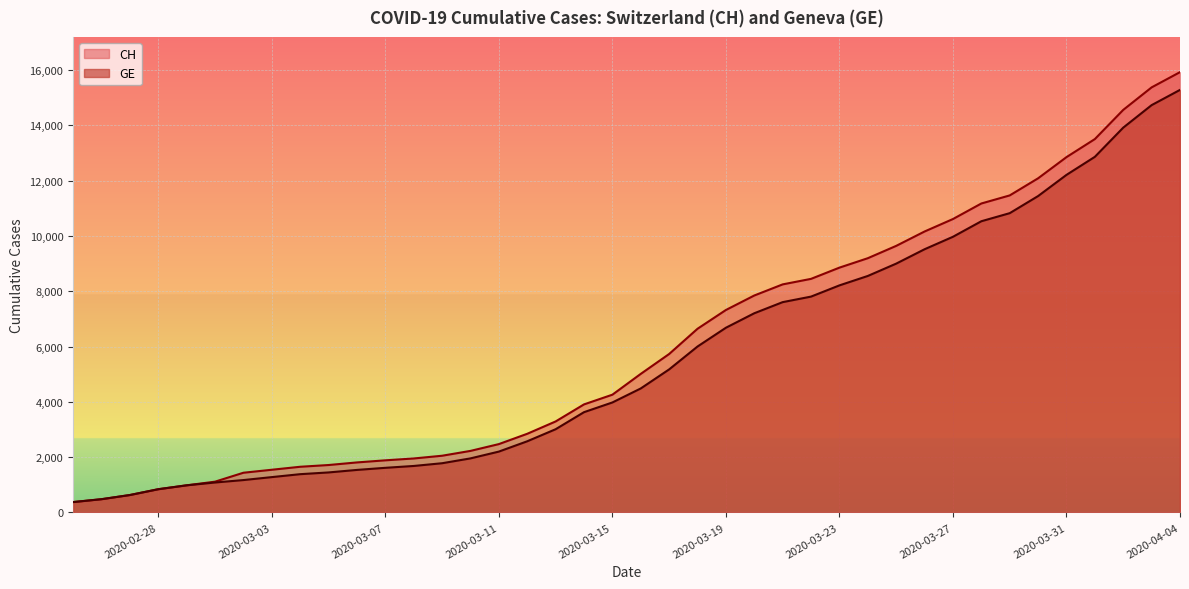

What is the greatest value displayed?

15926